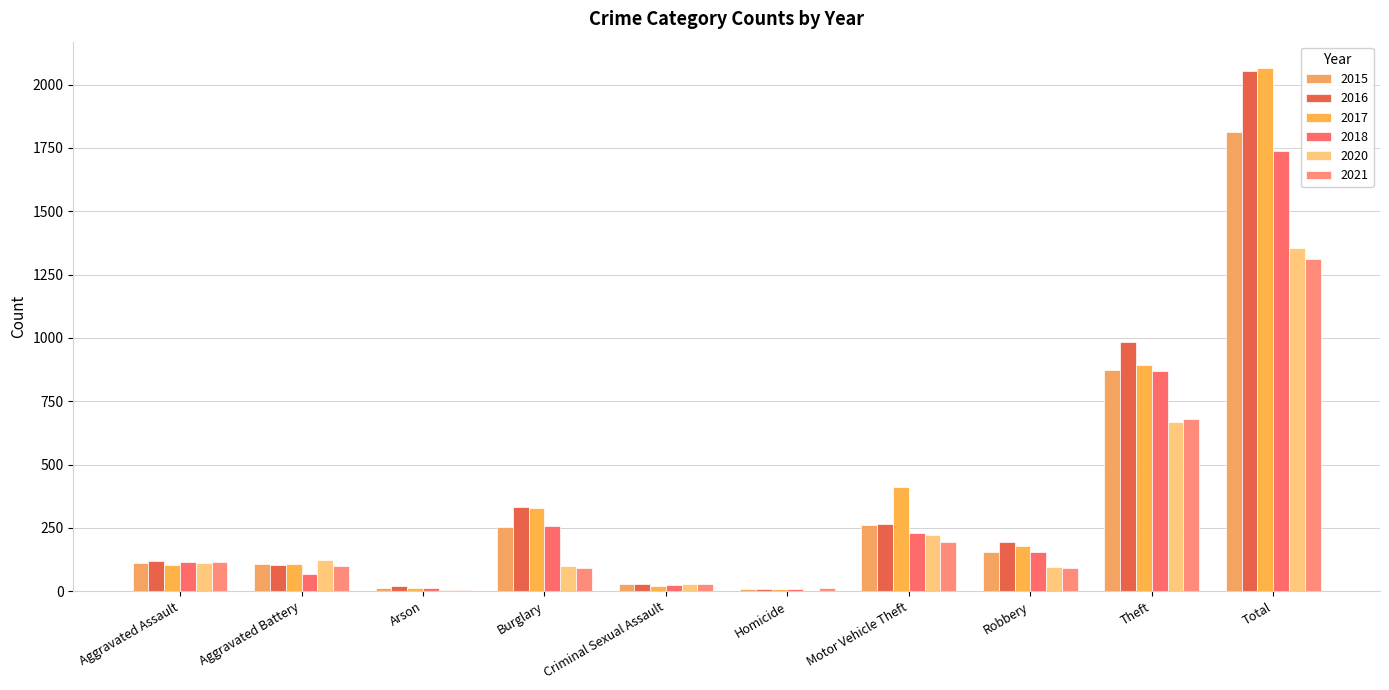

Does the chart contain stacked bars?

No